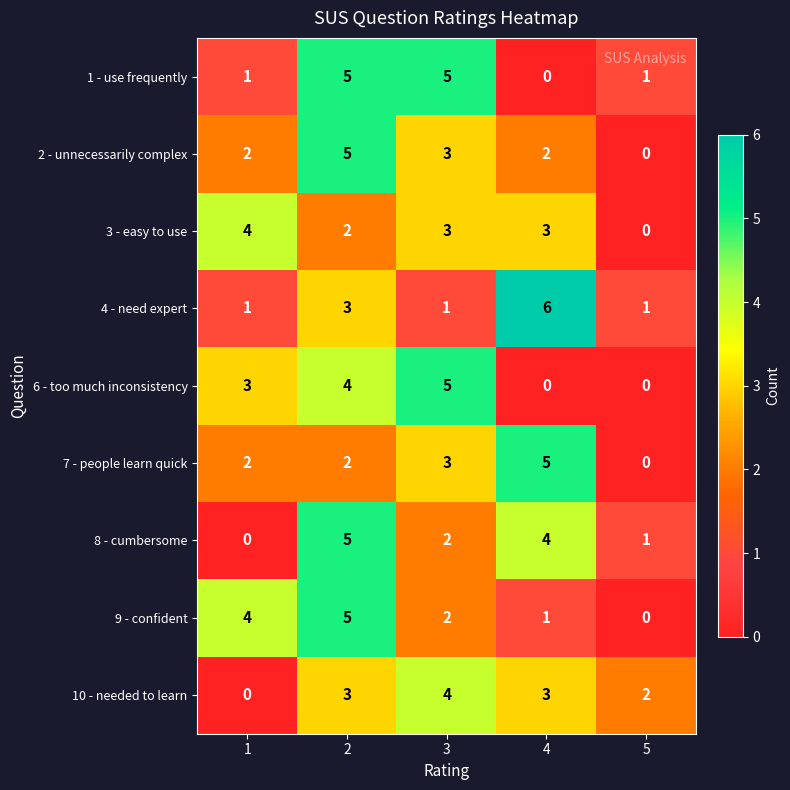

How many 9 - confident values are between 1 and 4?

3